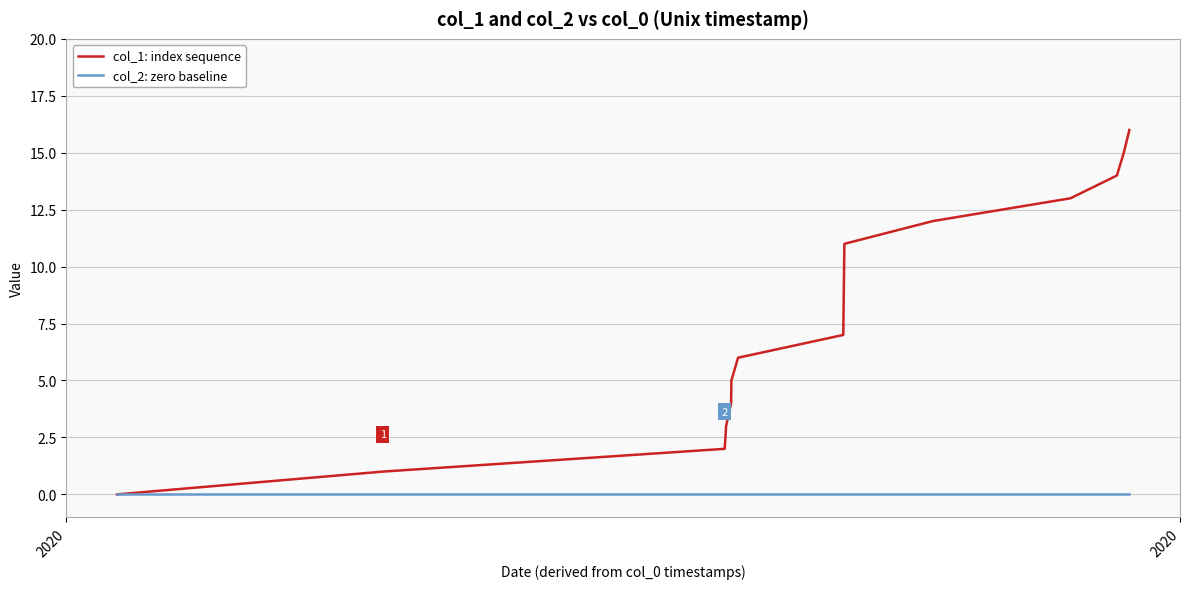

Which series has the largest total across all categories?

col_1: index sequence